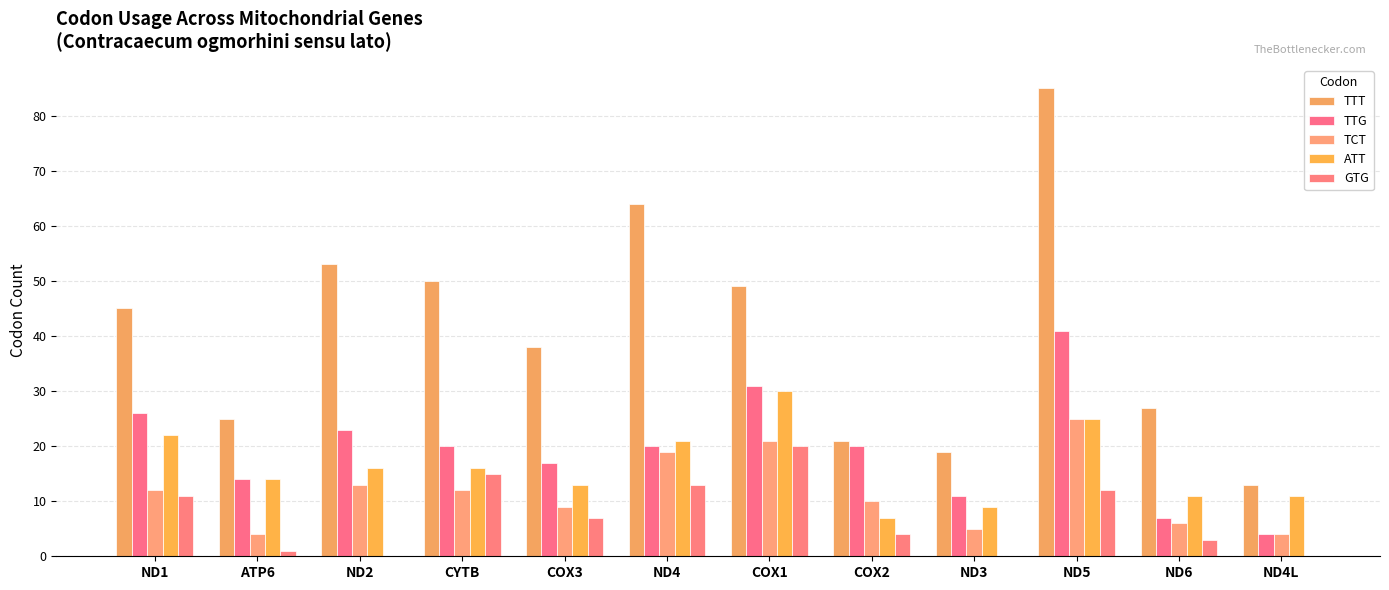

At which category is the sum across all series the highest?

ND5